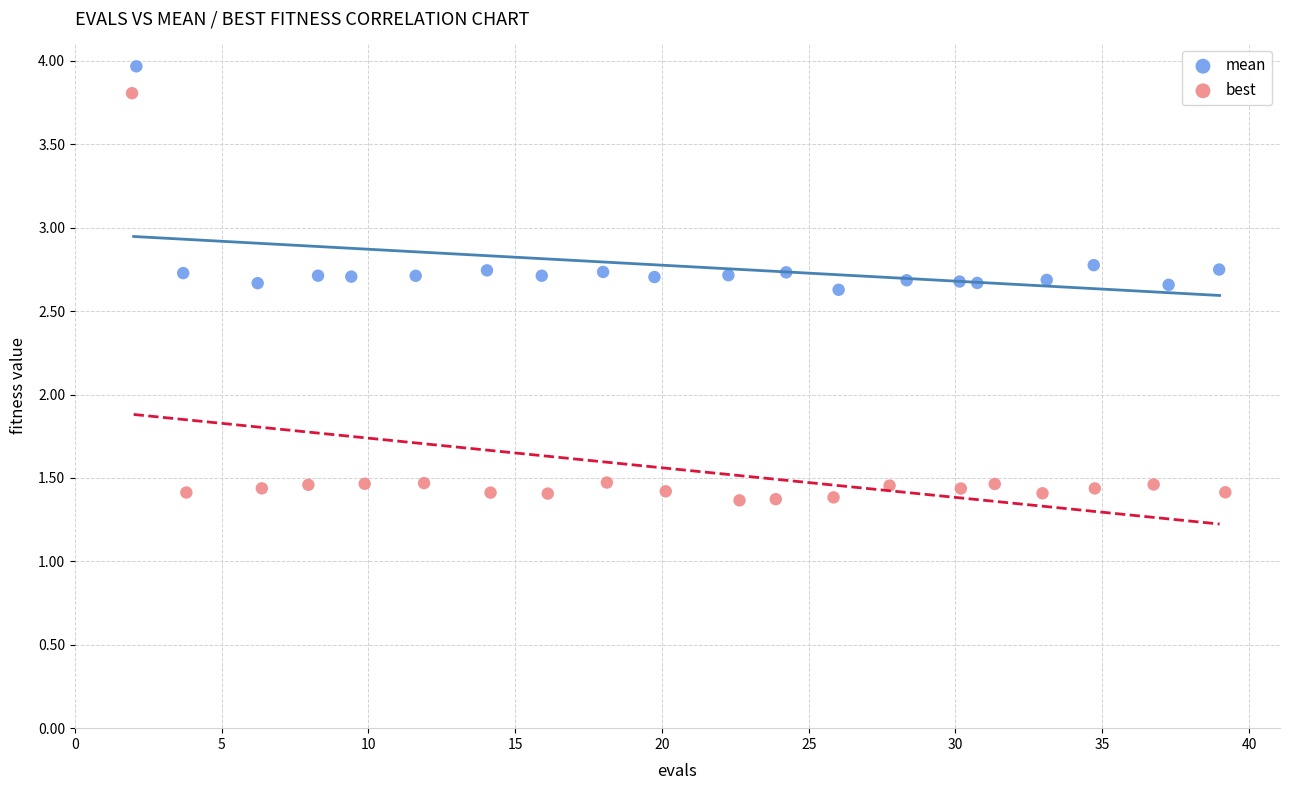

Which series contains the highest Y value?

mean